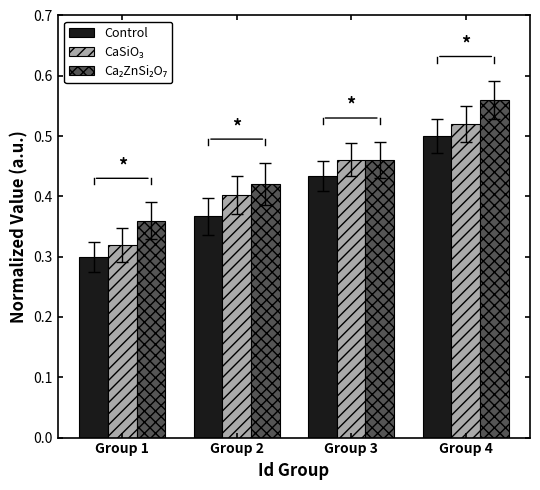

What is the sum of the Control values at Group 1 and Group 3?

0.7